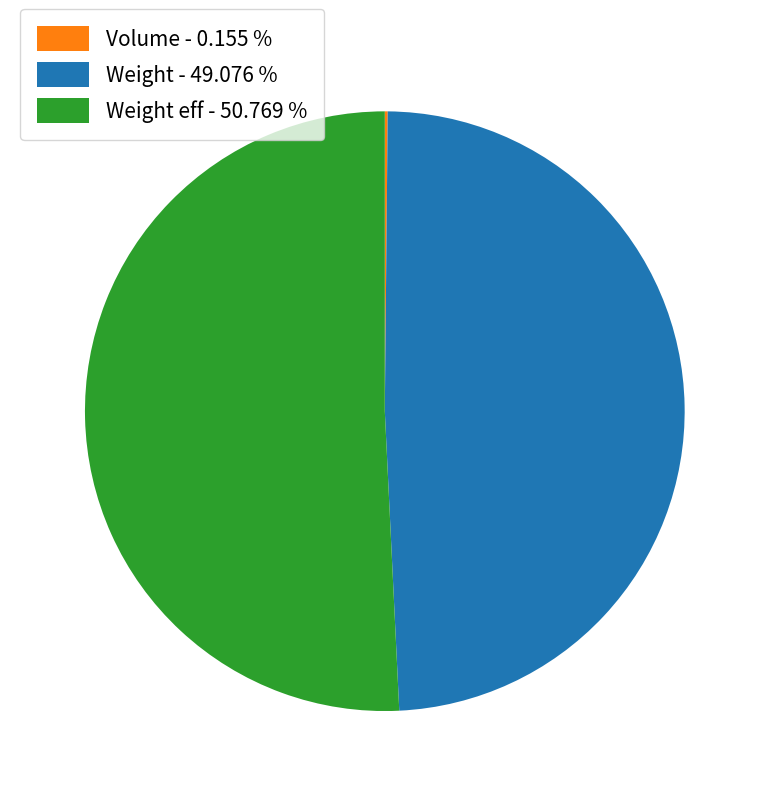

Is there a majority slice in this chart?

Yes